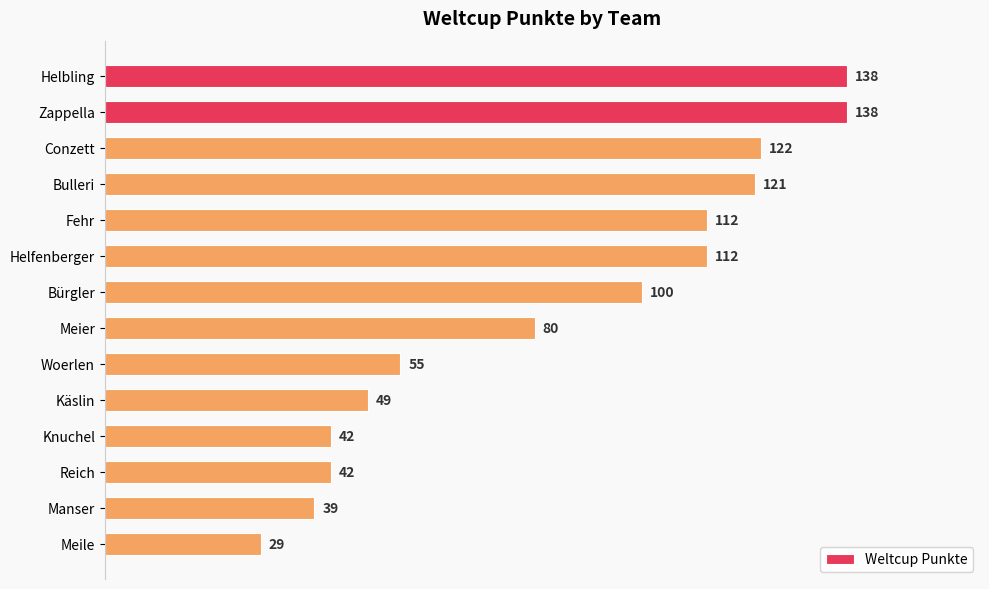

At which label is the value closest to 83?

Meier